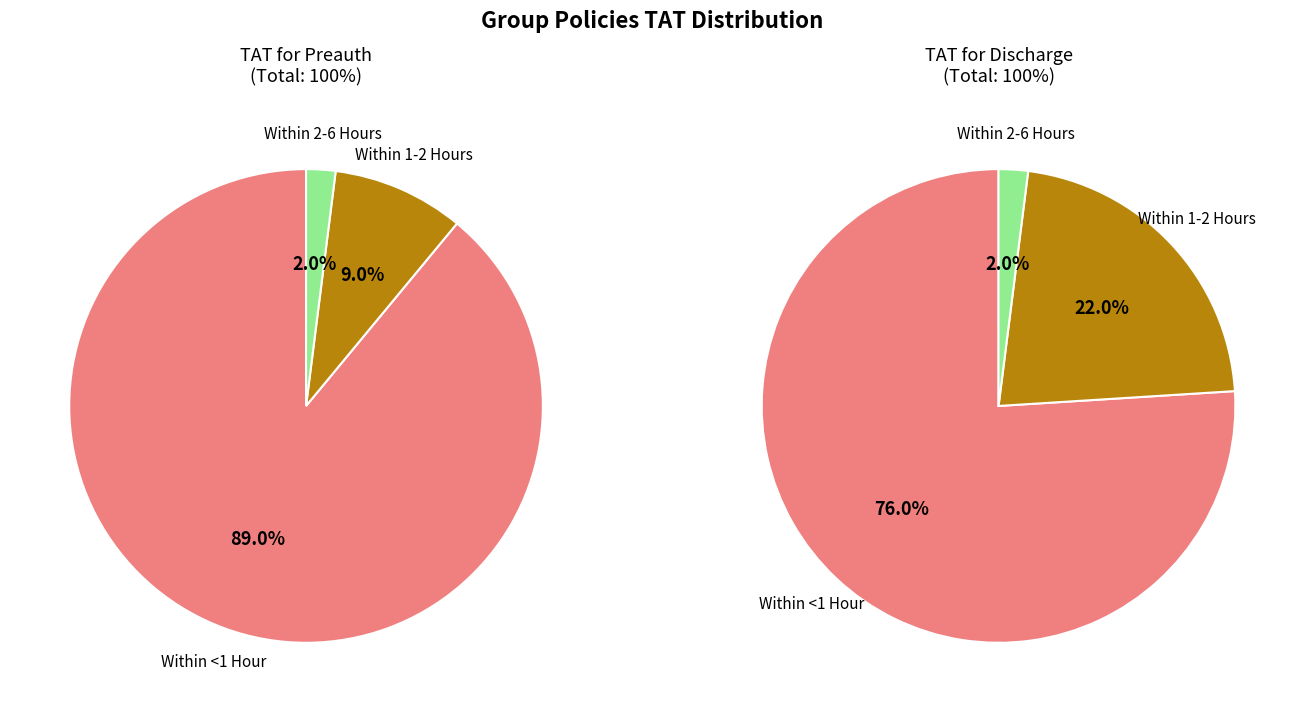

Rank the series by their maximum value, from lowest to highest.

TAT for discharge (Group), TAT for preauth (Group)